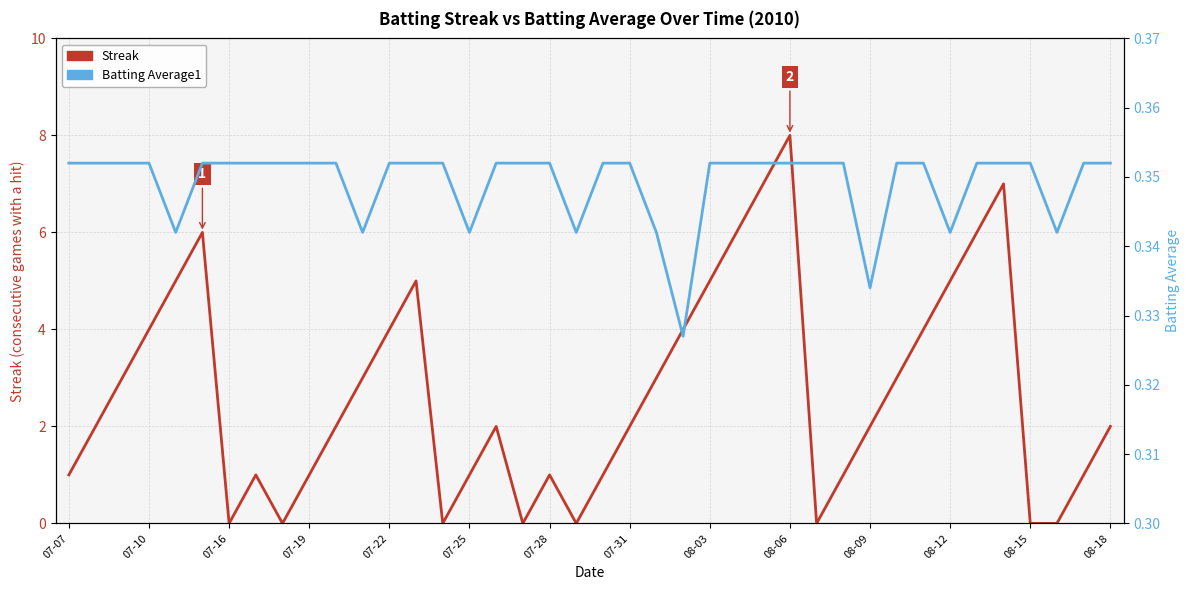

The Batting Average1 series shows 0.1 at 07-31. True or false?

False